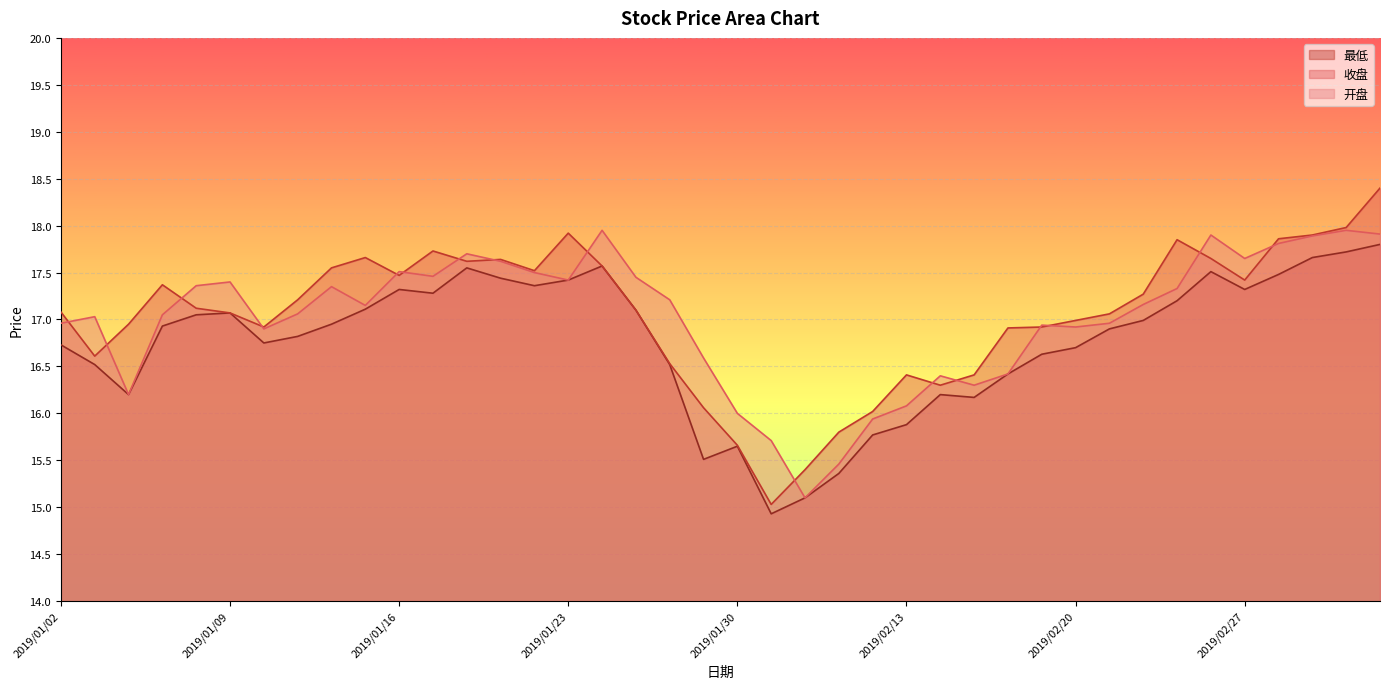

The value of 最低 at 2019/03/04 is 17.7. True or false?

True